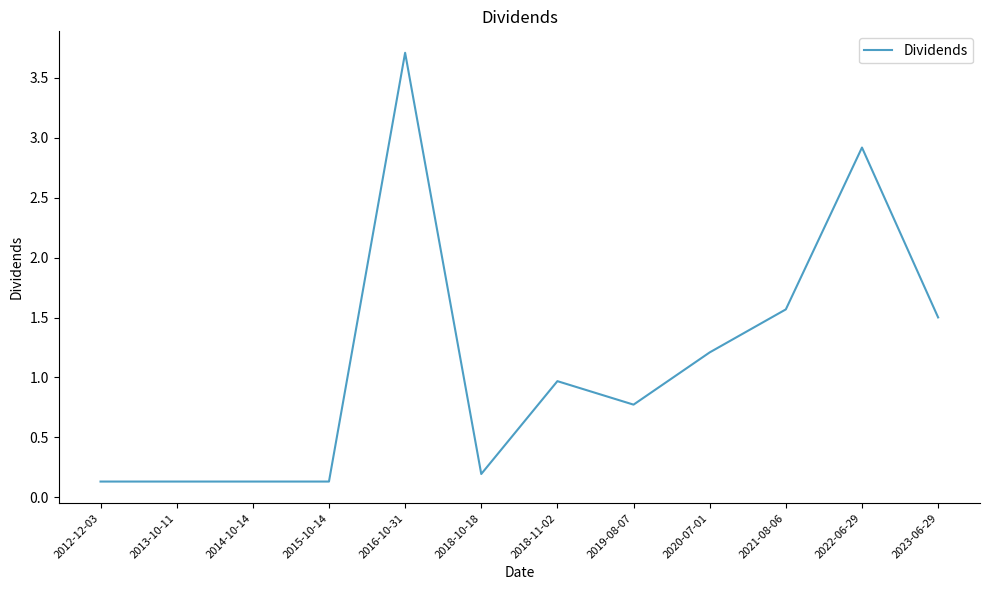

What position from the right is 2019-08-07?

5